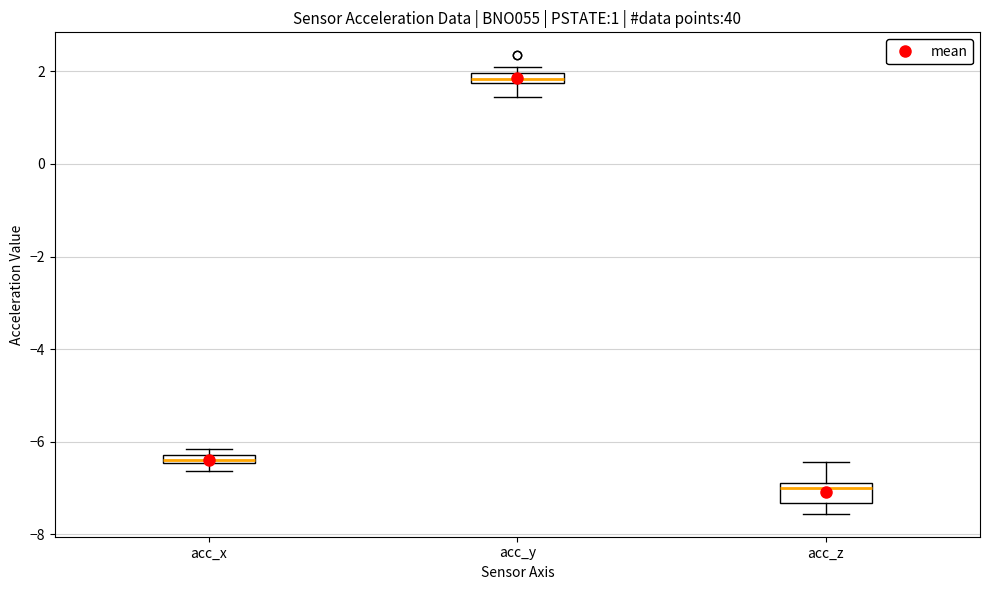

Which box is the tallest, from its lower edge to its upper edge?

acc_z